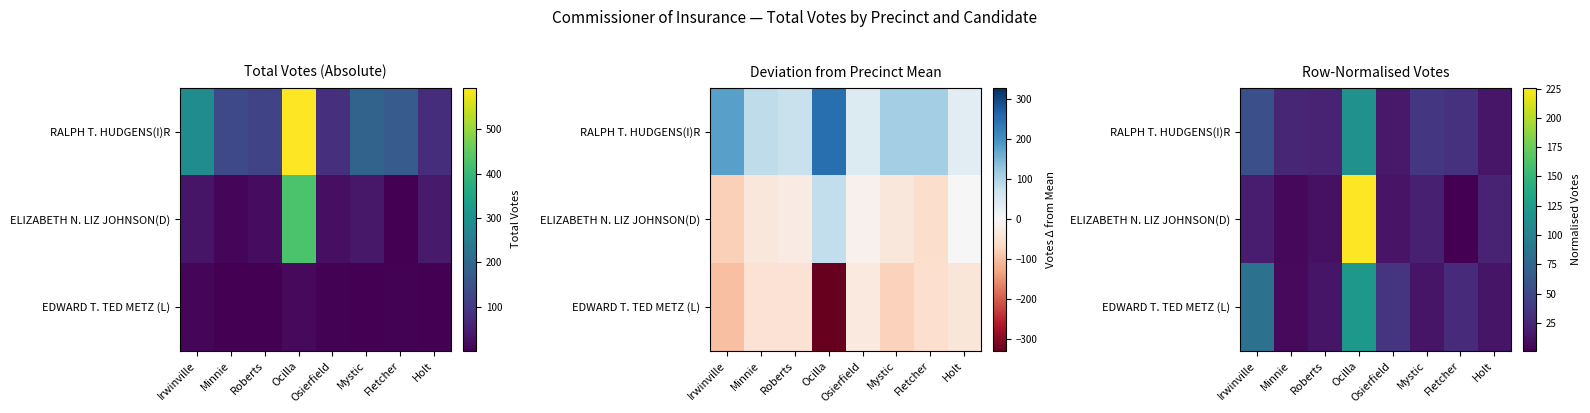

The value of EDWARD T. TED METZ (L) at Minnie is 7.1. True or false?

True